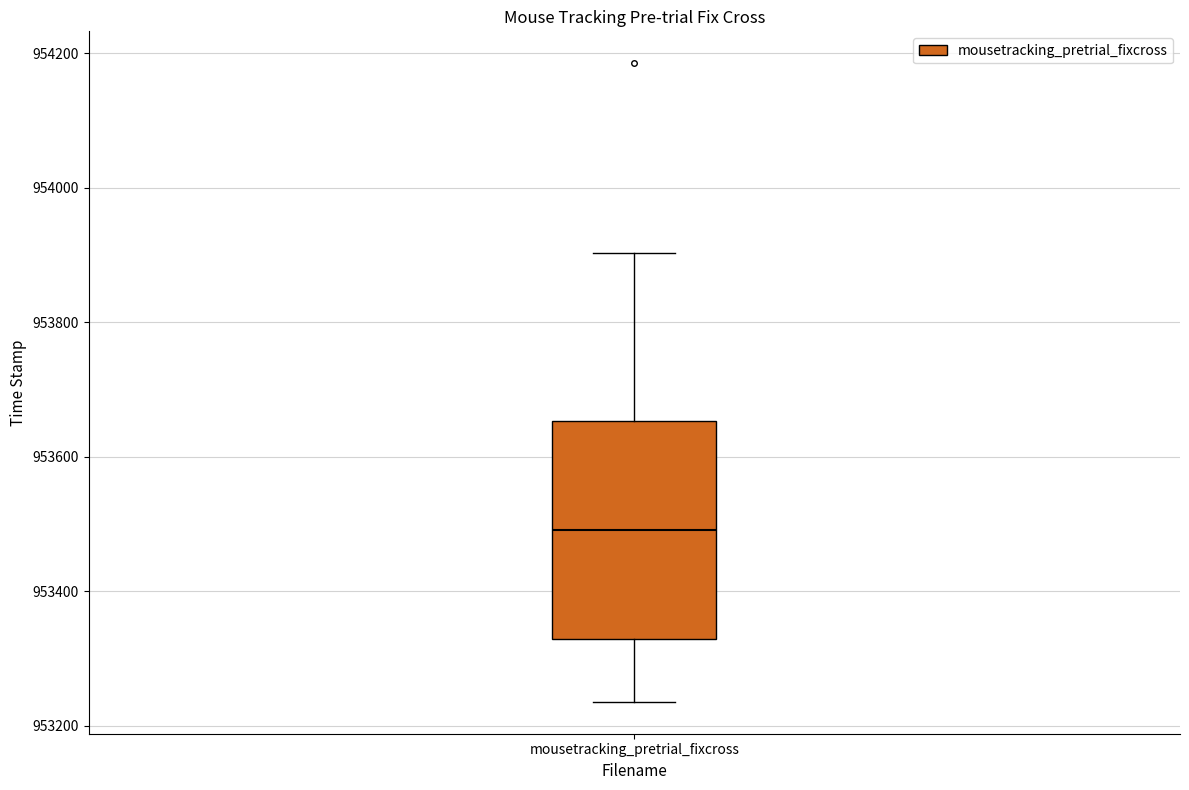

Where is the upper edge of the box for mousetracking_pretrial_fixcross on the y-axis? The values are not printed on the chart, so give them approximately, as read against the axis.

953660